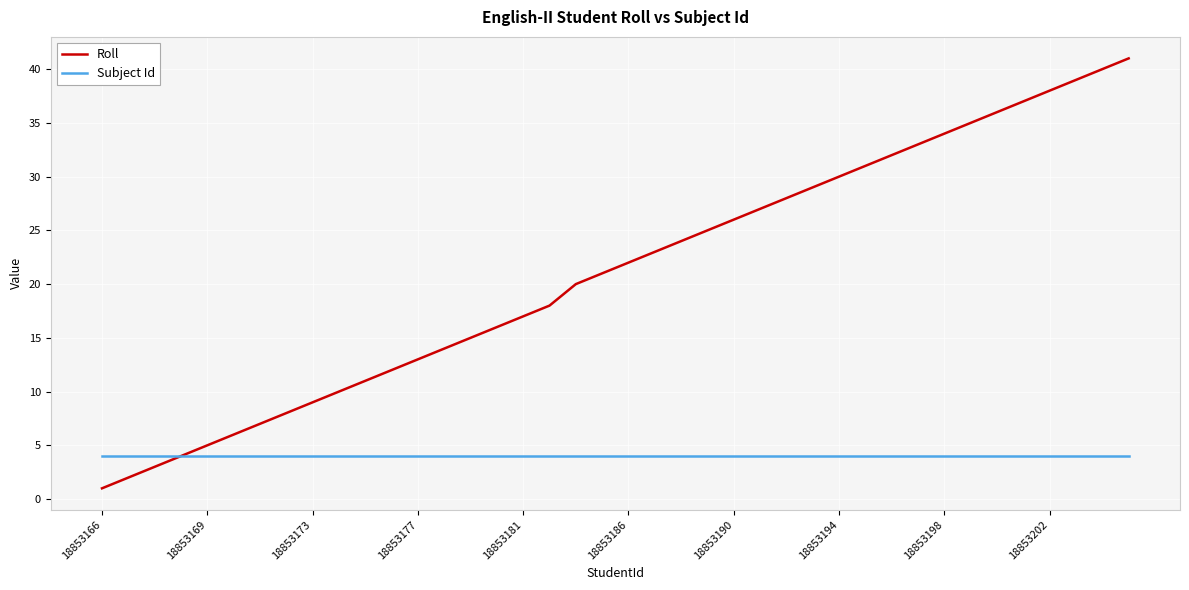

Rank the series by their maximum value, from lowest to highest.

Subject Id, Roll